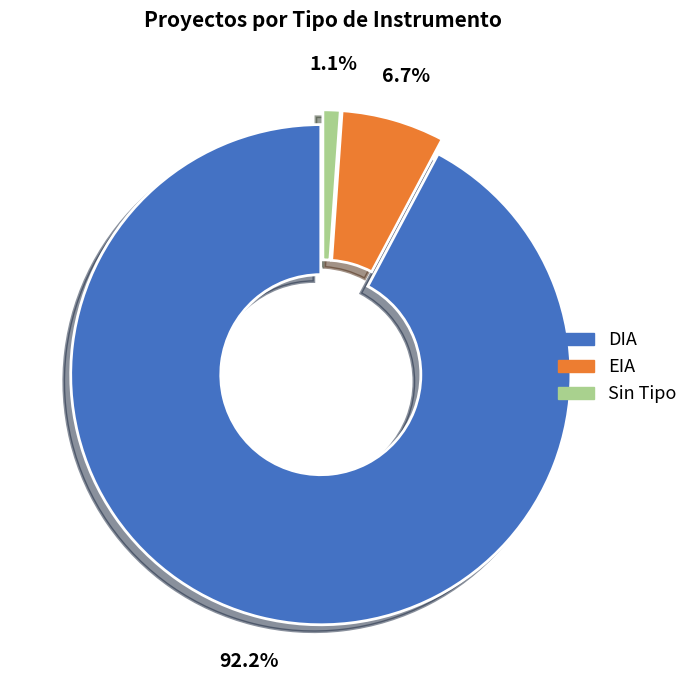

How many segments does this pie chart have?

3